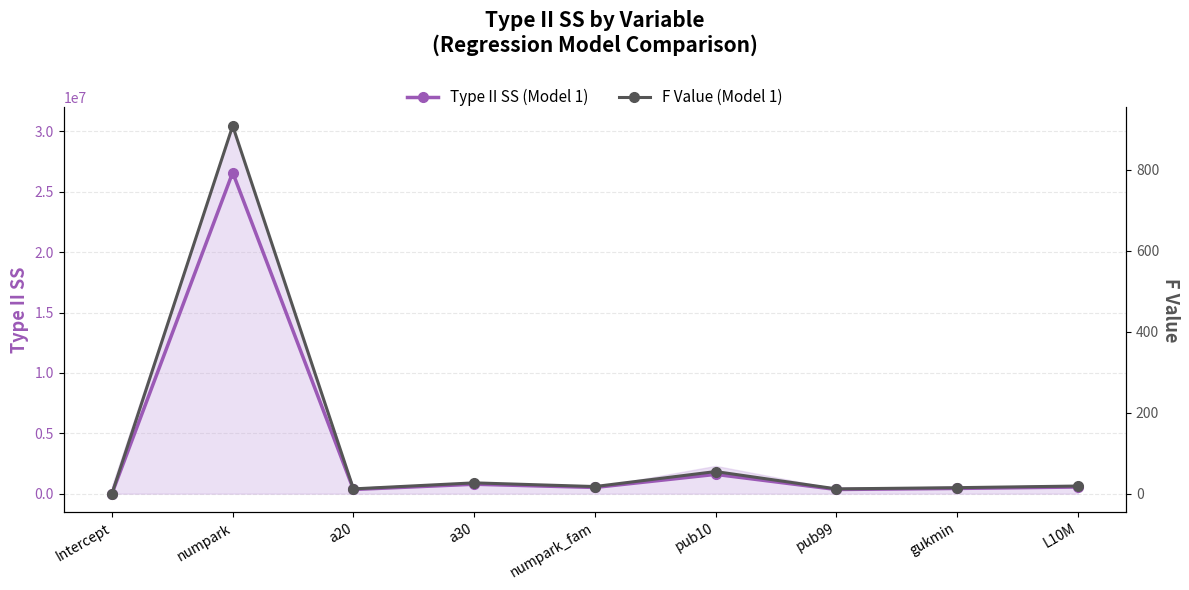

Reading right to left, what are all the values shown in this chart?

Type II SS (Model 1): L10M=549628.0	gukmin=431241.0	pub99=342921.0	pub10=1596524.0	numpark_fam=512260.0	a30=779488.0	a20=343476.0	numpark=26594948.0	Intercept=26.0
F Value (Model 1): L10M=18.8	gukmin=14.7	pub99=11.7	pub10=54.6	numpark_fam=17.5	a30=26.6	a20=11.7	numpark=908.9	Intercept=0.0